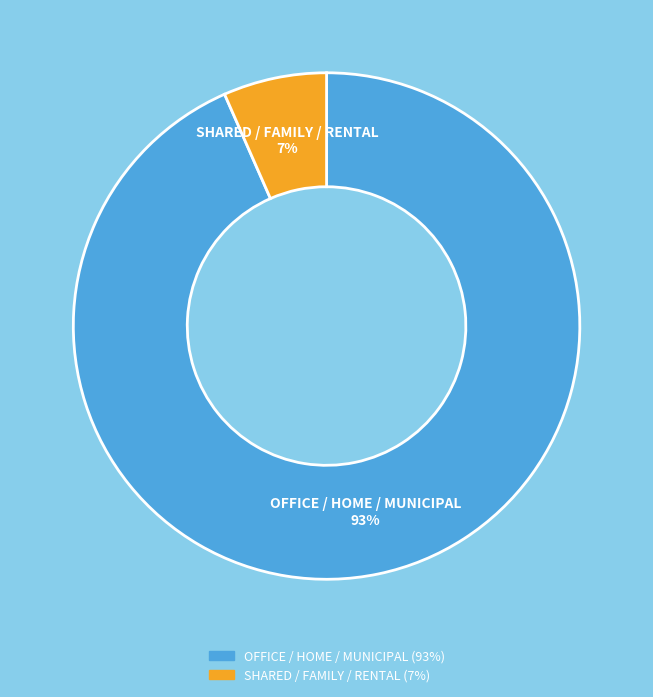

How many segments does this pie chart have?

2